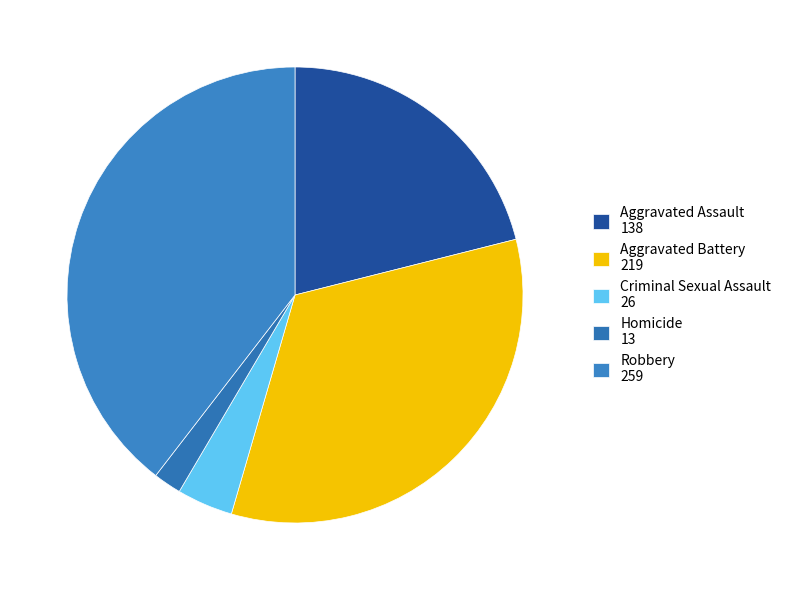

Is Criminal Sexual Assault the majority of the pie?

No